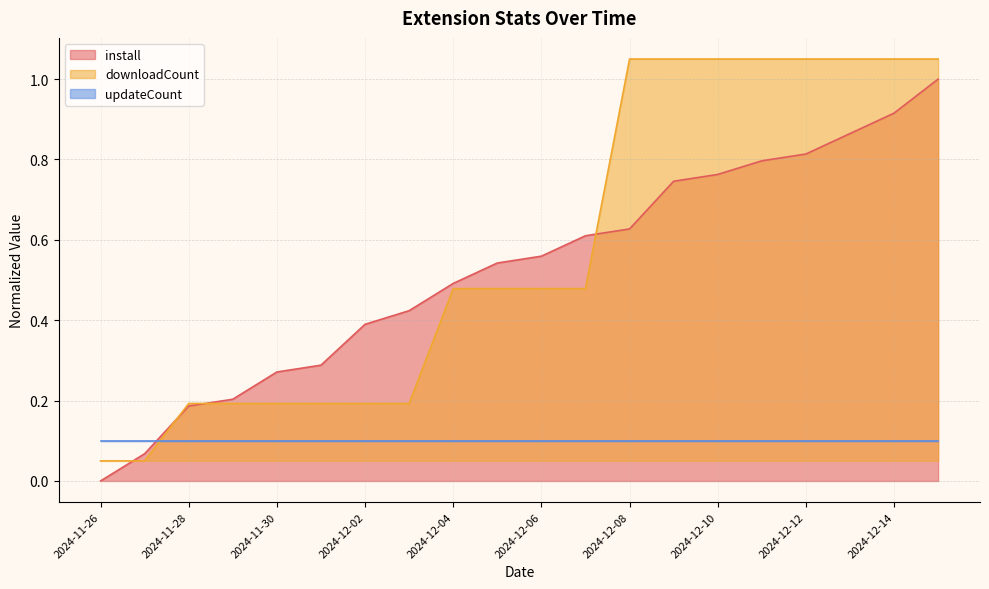

The value of downloadCount at 2024-11-26 is 0.0. True or false?

False